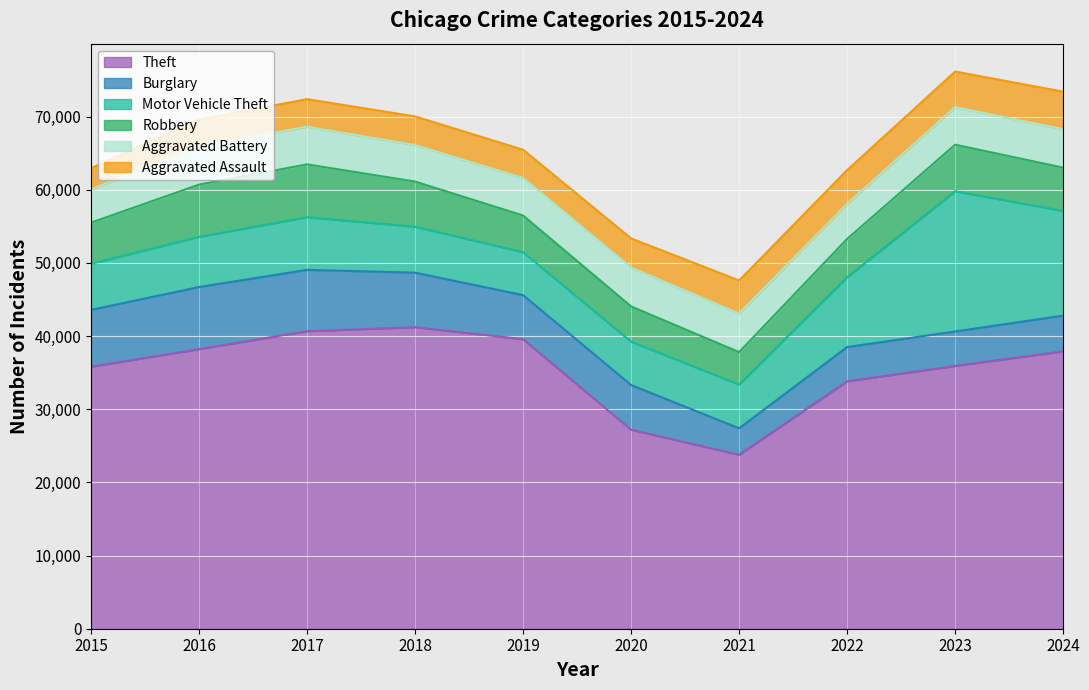

The value of Aggravated Assault at 2015 is 2886. True or false?

True